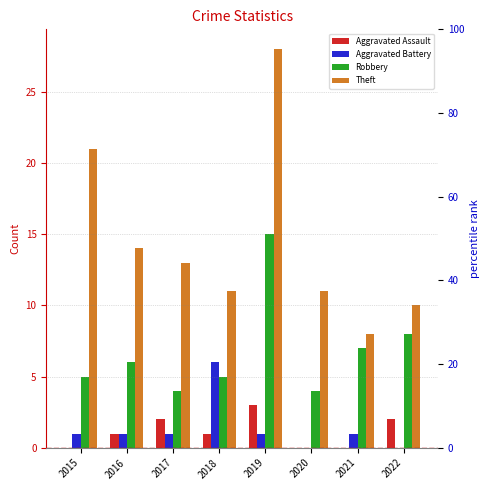

How many bars are there in total?

32